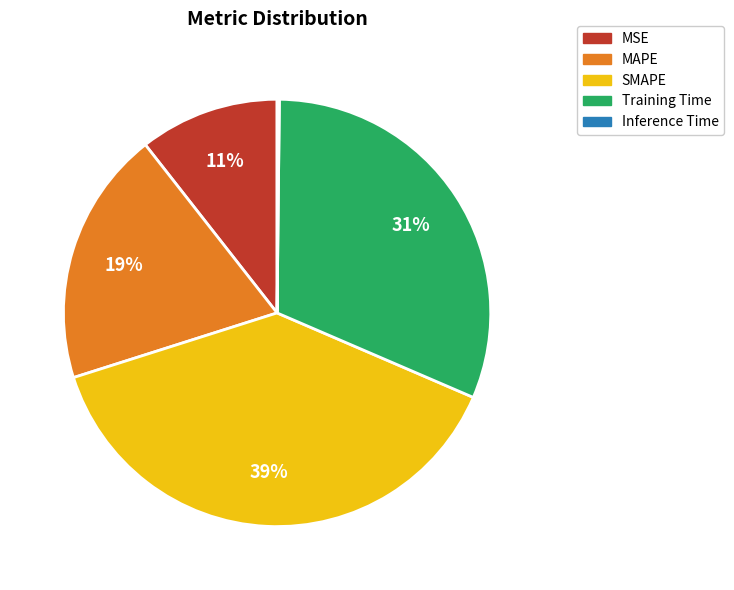

Which category has the biggest portion of the pie?

SMAPE